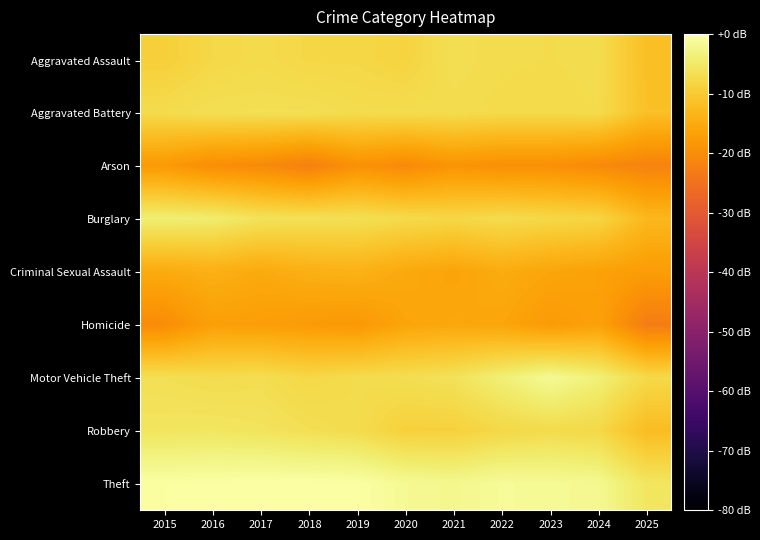

Which series changed the most between 2018 and 2020?

Robbery